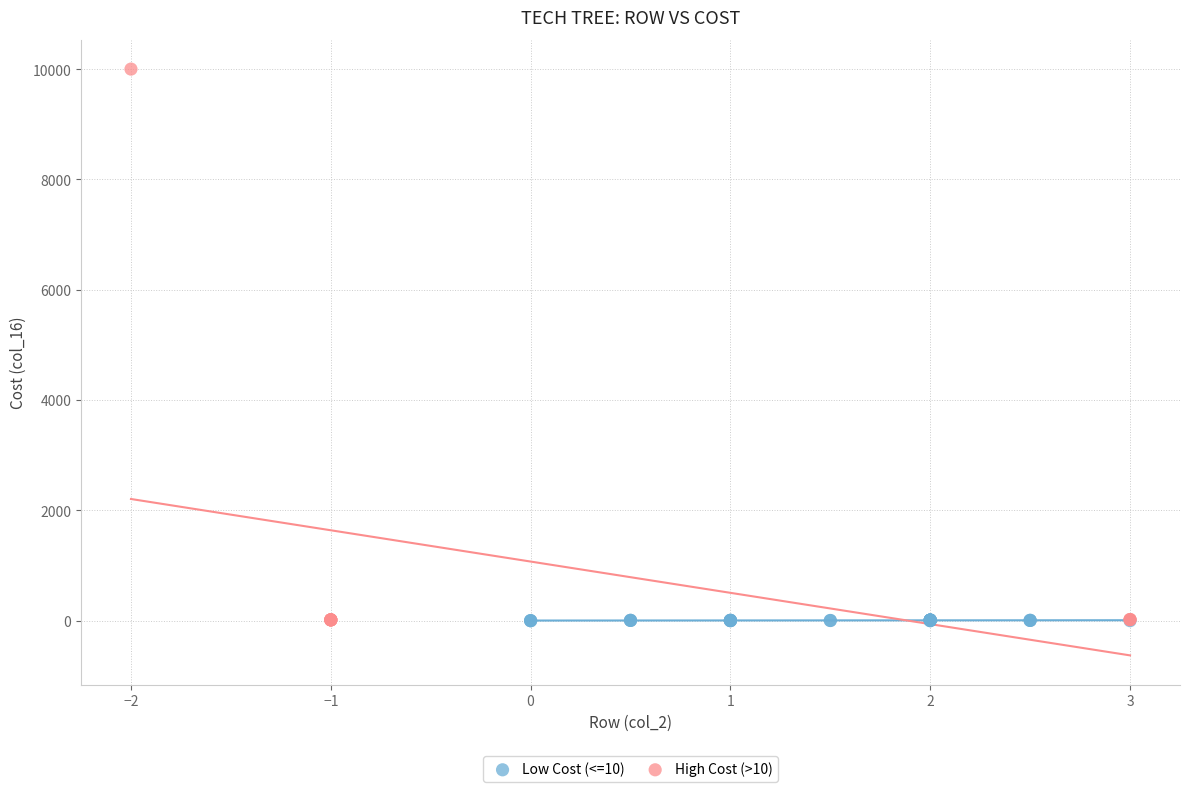

What are all the series names shown in the legend?

Low Cost (<=10), High Cost (>10)